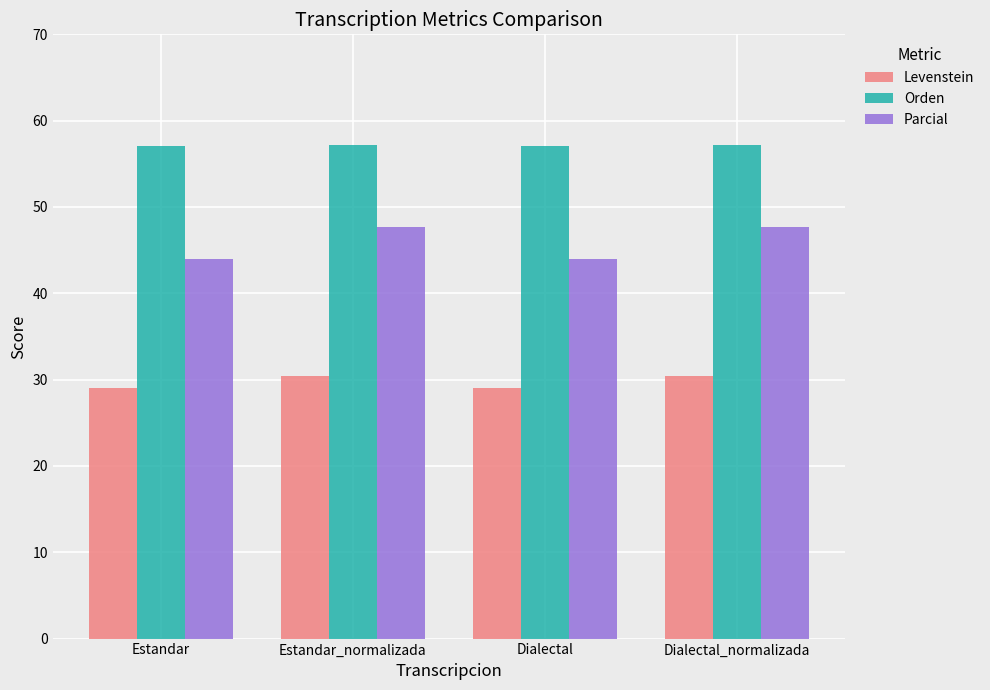

At Estandar_normalizada, list the series in order from smallest to largest.

Levenstein, Parcial, Orden